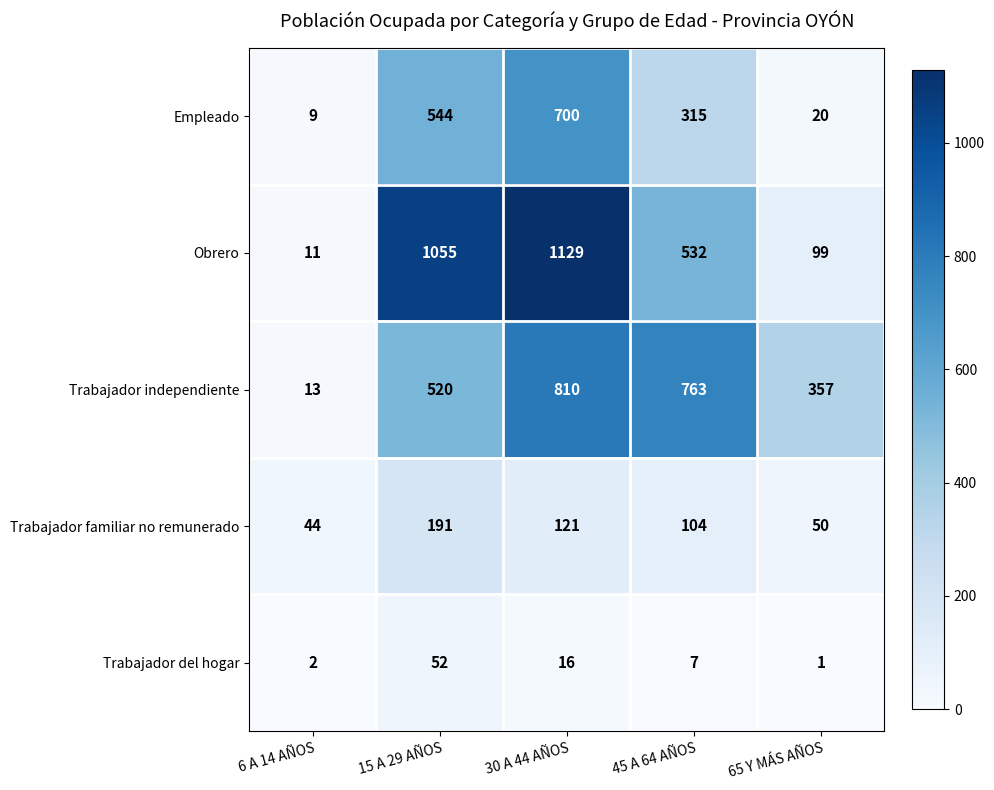

Is it true that Empleado equals 9 at 6 A 14 AÑOS?

True